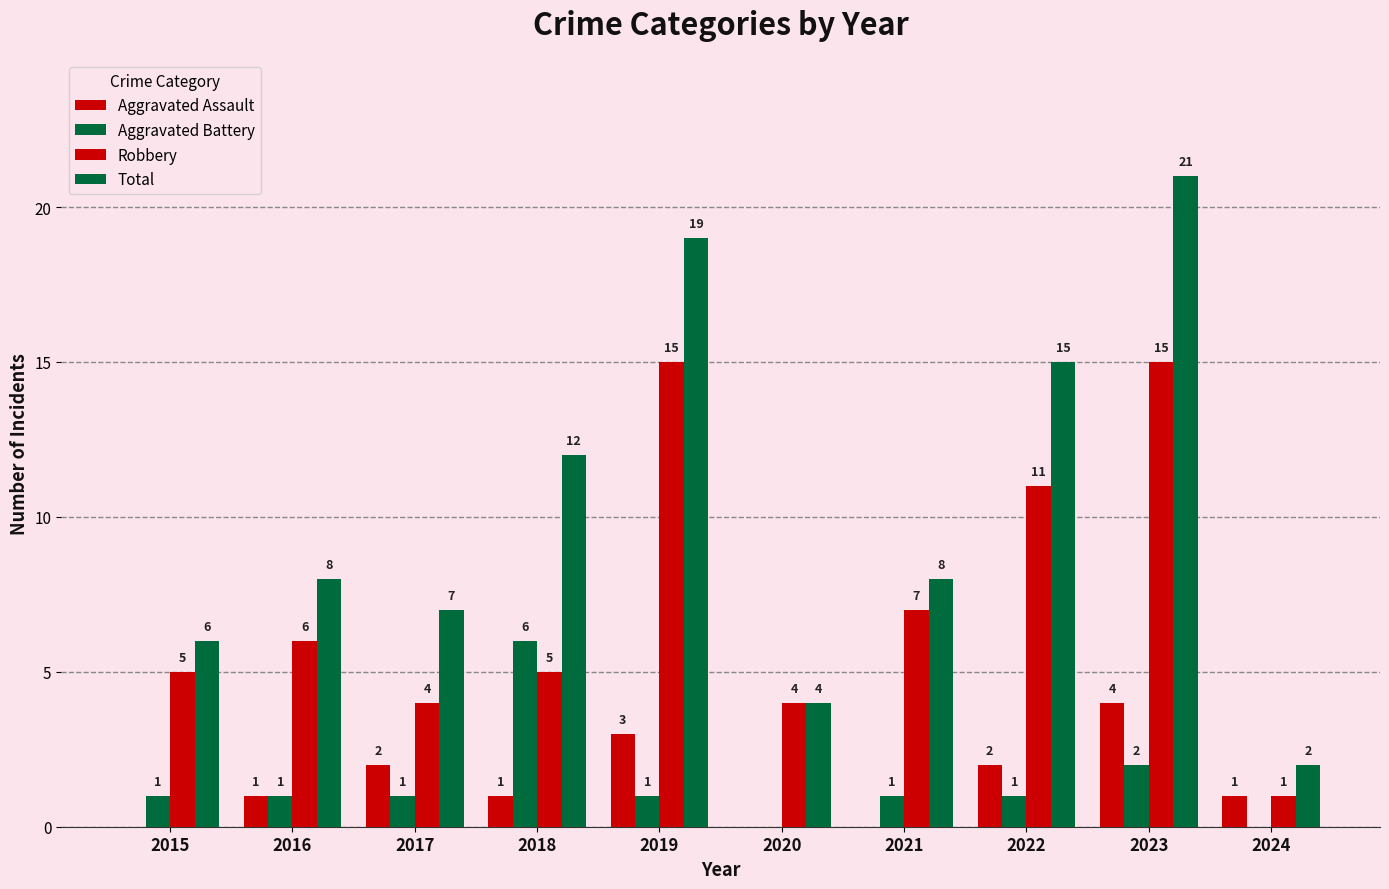

List the series in order of their peak value, highest first.

Total, Robbery, Aggravated Battery, Aggravated Assault